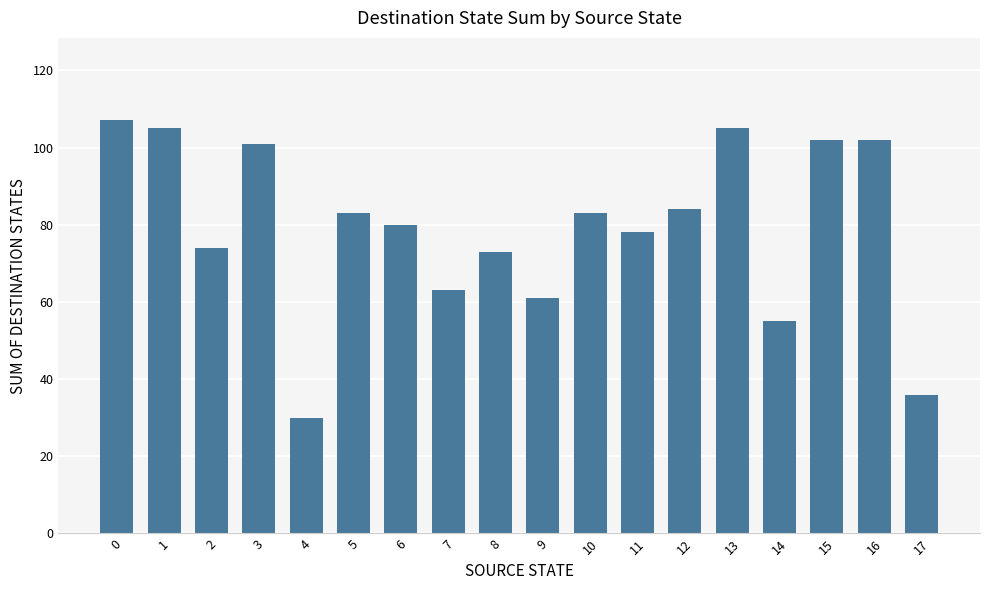

Which category has the lowest value across all series?

4